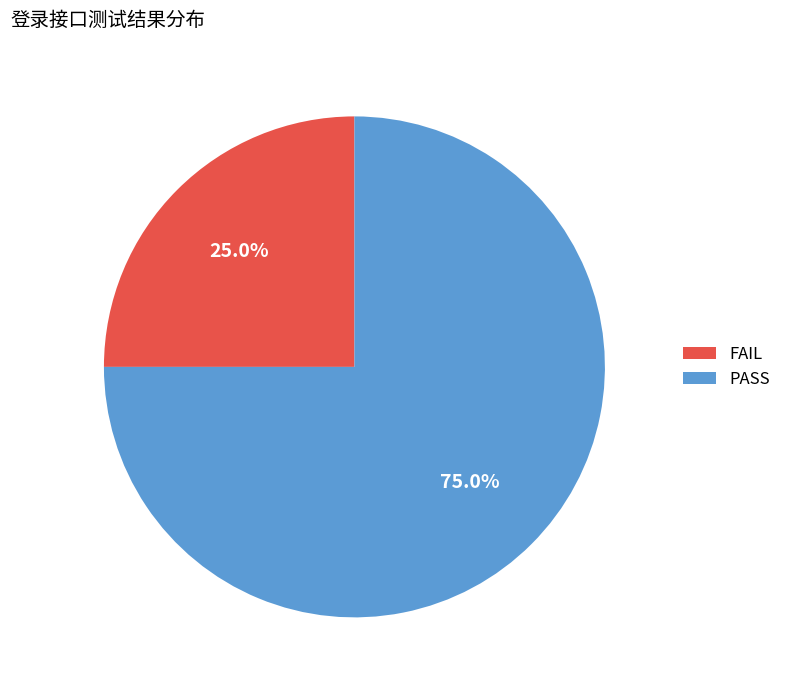

How many slices are in this pie chart?

2